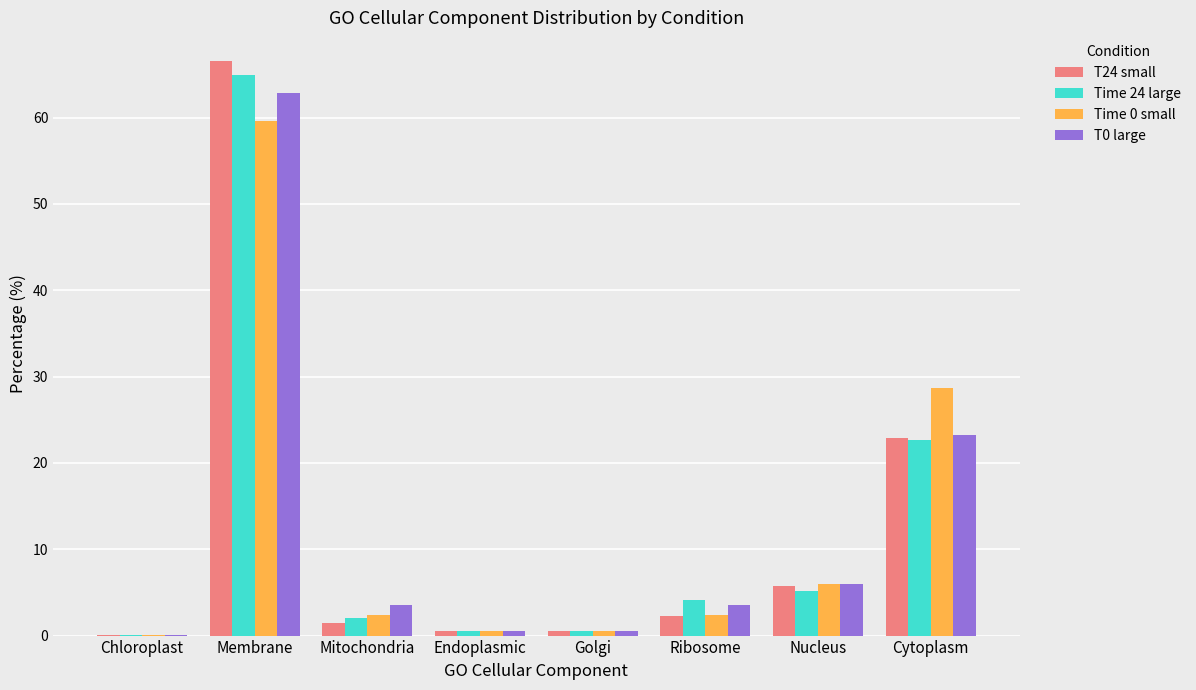

At which category is the sum across all series the highest?

Membrane